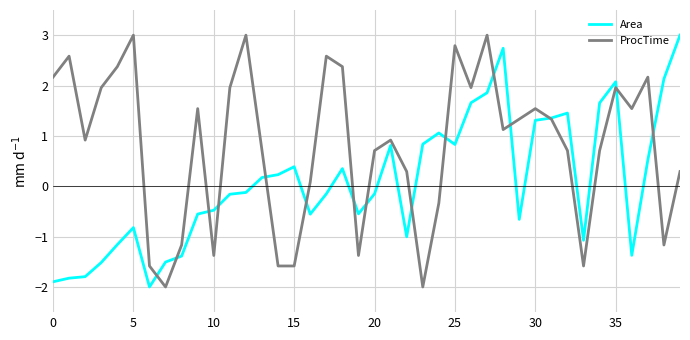

What is the maximum value for Area?

3.0